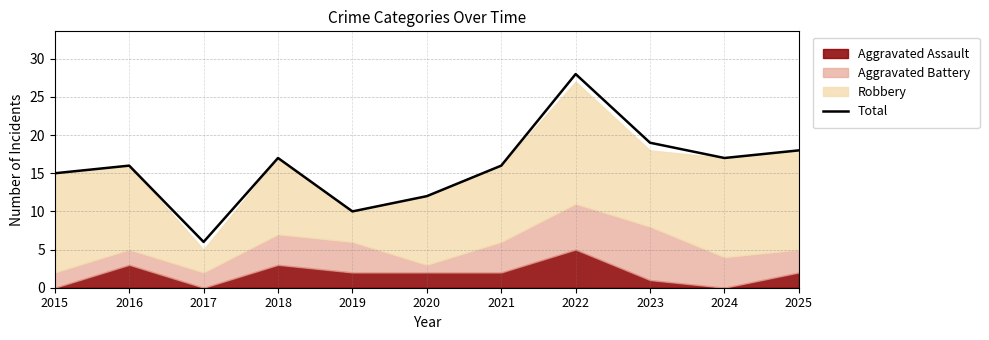

How many data points does each series have?

11